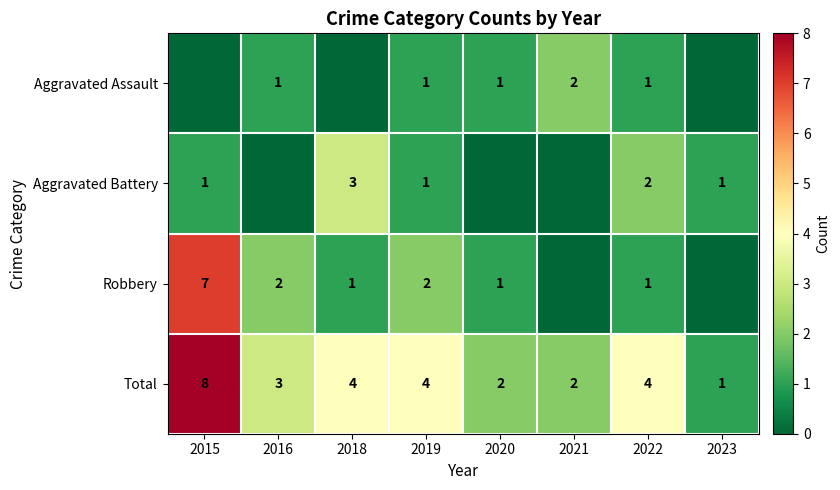

Which category has the highest value in the Total series?

2015